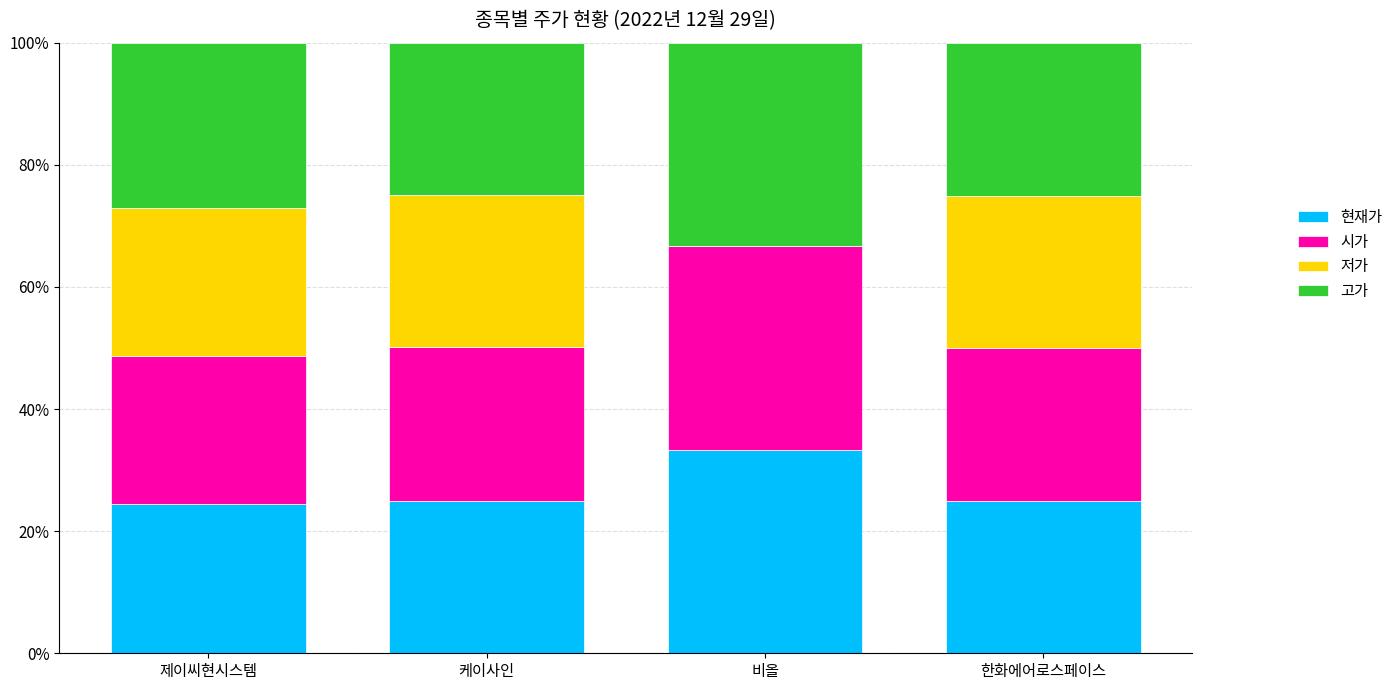

Are the bars grouped side by side (vs. stacked)?

No